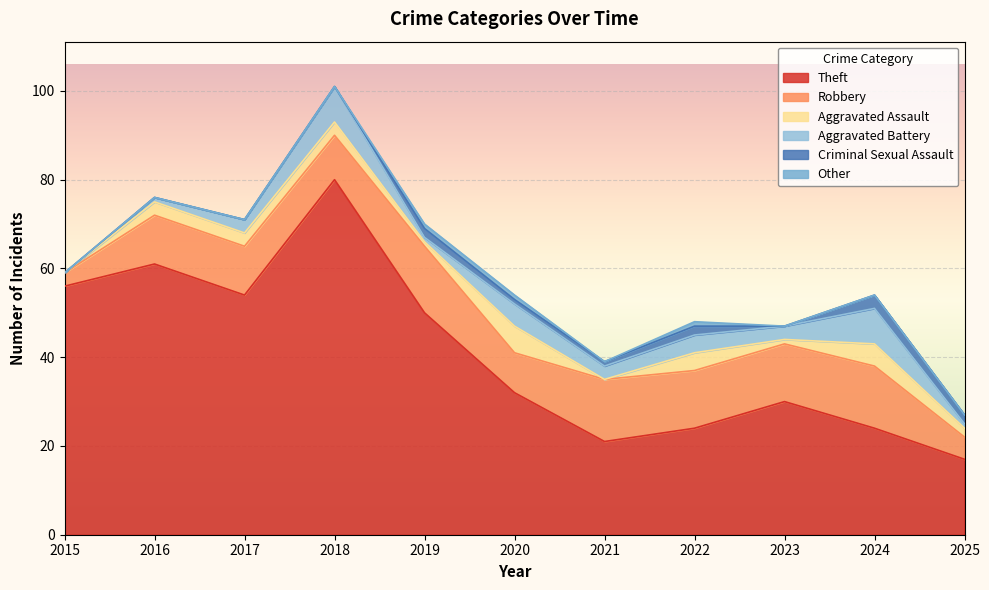

What is the spread (max minus min) of values at 2016?

61